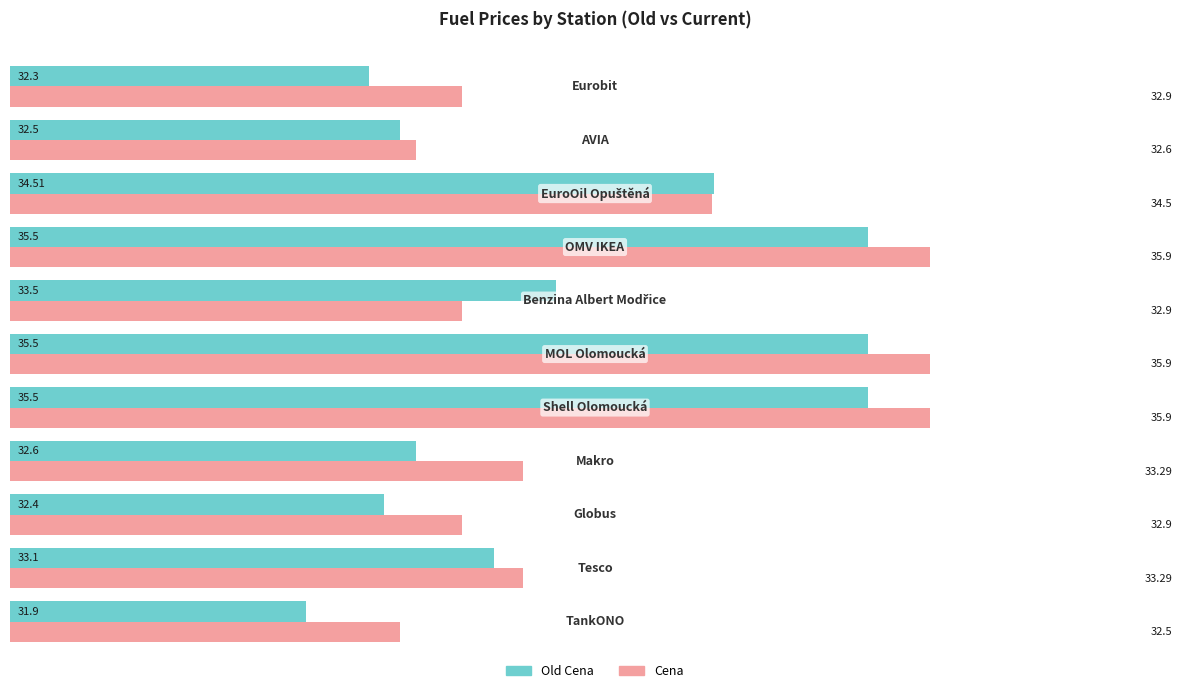

What is the minimum value for Old Cena?

31.9